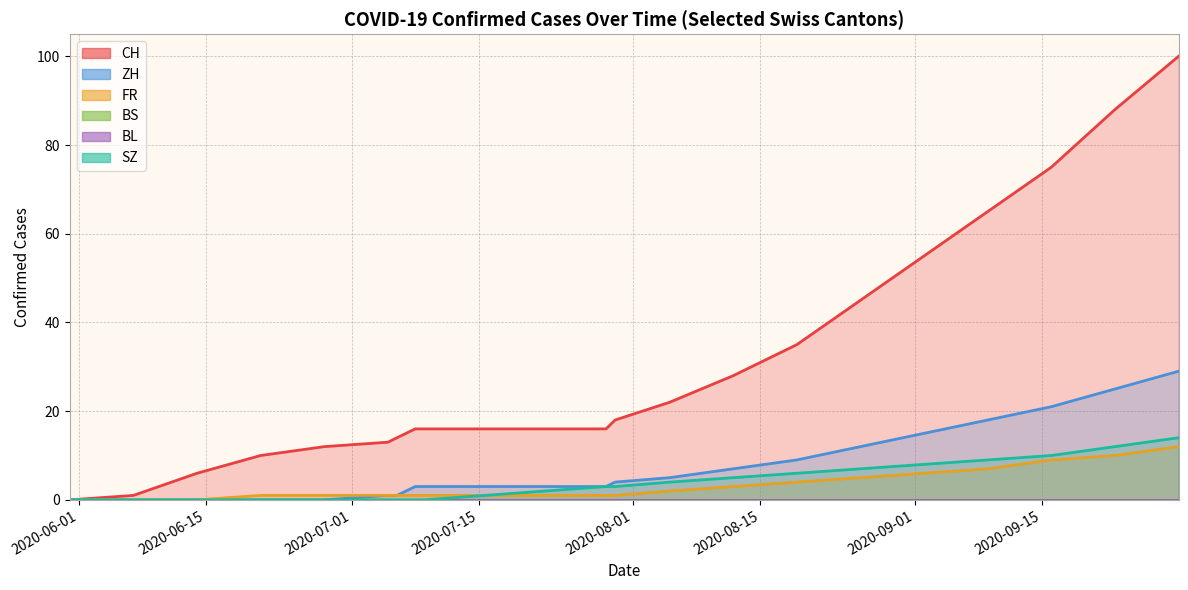

What is the greatest value displayed?

100